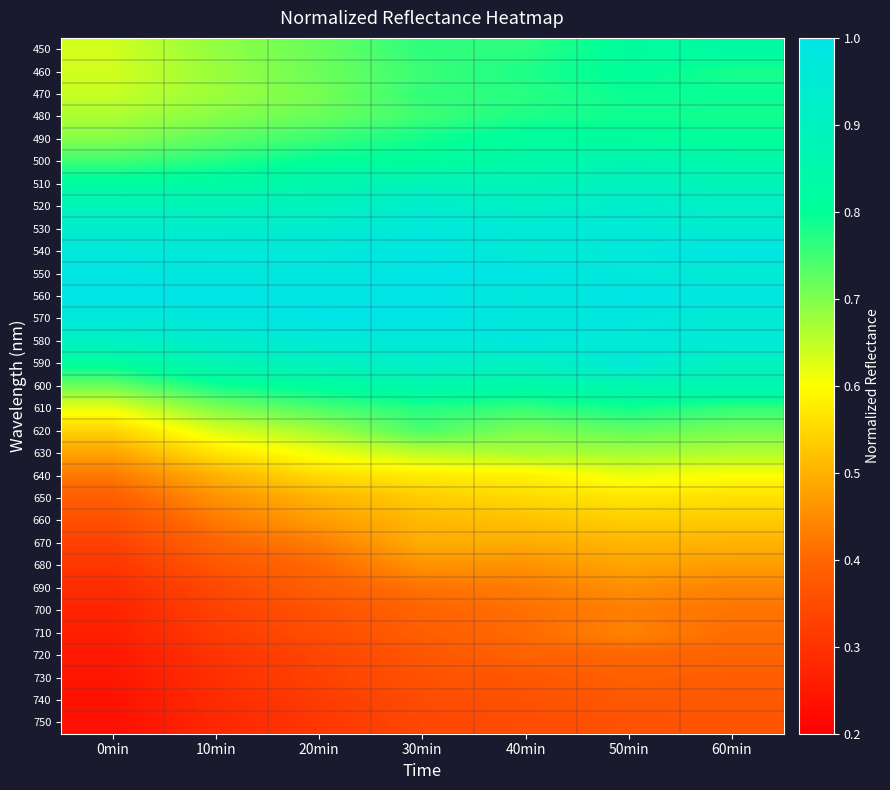

How many categories are shown in the chart?

7